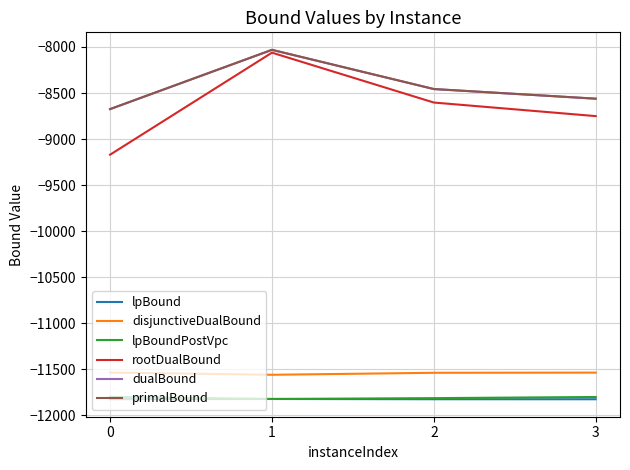

Which series has the widest spread of values?

rootDualBound